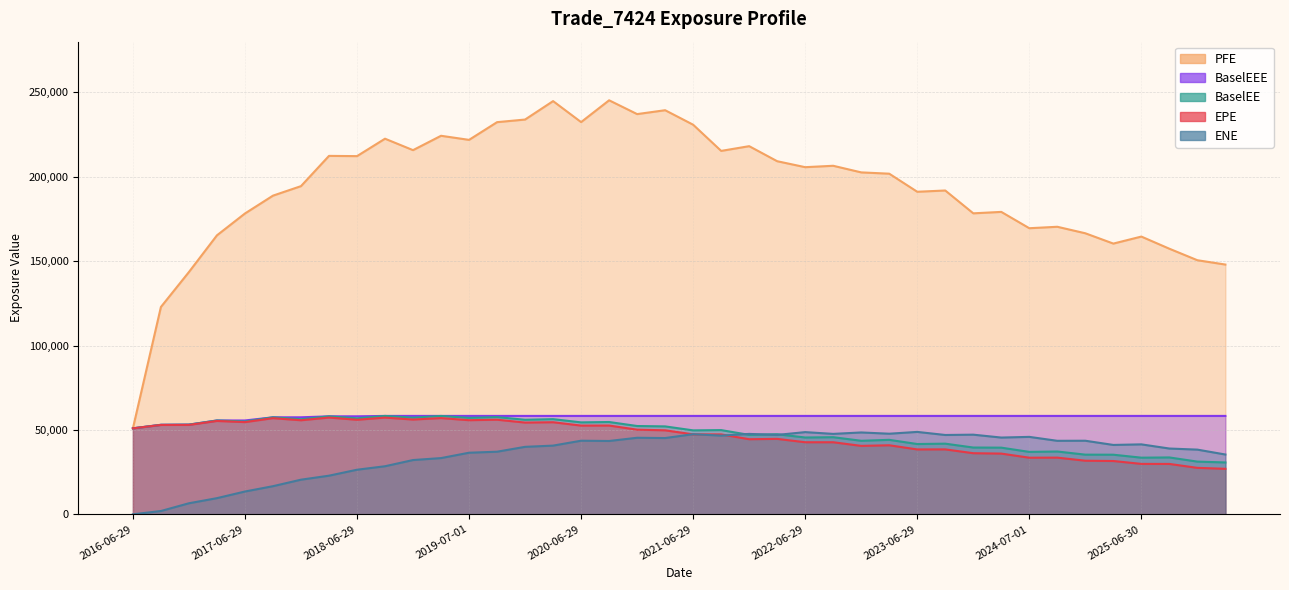

List the series in order of their peak value, highest first.

PFE, BaselEE, BaselEEE, EPE, ENE